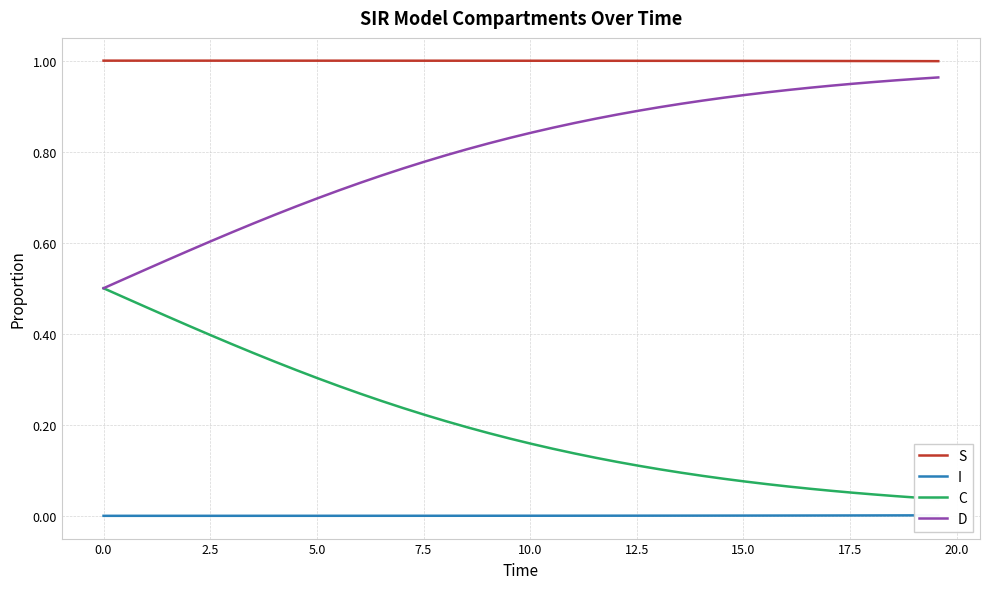

True or false: C and S intersect in this chart.

False